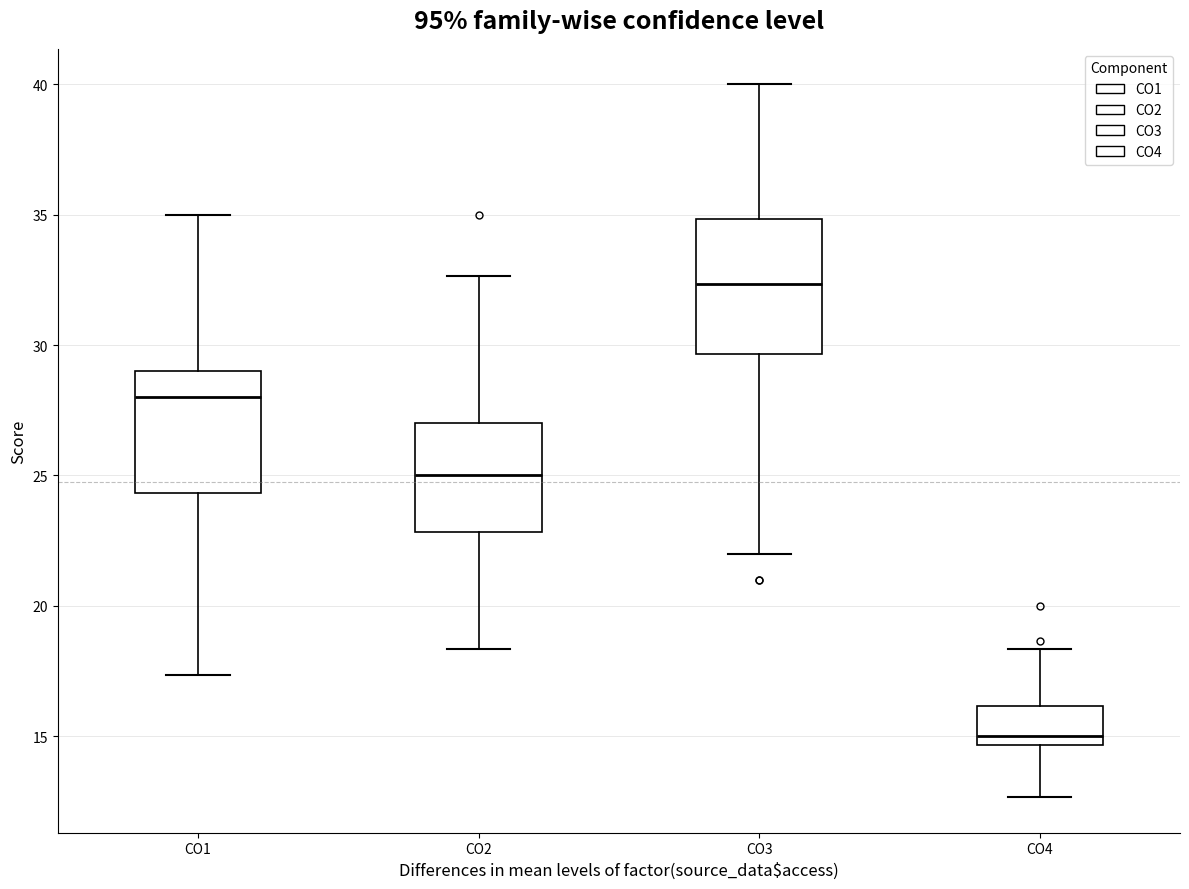

Reading left to right, read every box against the y-axis: the position of its median line, the range the box covers, and the ends of its whiskers. The values are not printed on the chart, so give them approximately, as read against the axis.

CO1: median 28.0, box 24.5 to 29.0, whiskers 17.5 to 35.0
CO2: median 25.0, box 23.0 to 27.0, whiskers 18.5 to 32.5
CO3: median 32.5, box 29.5 to 35.0, whiskers 22.0 to 40.0
CO4: median 15.0, box 14.5 to 16.0, whiskers 12.5 to 18.5